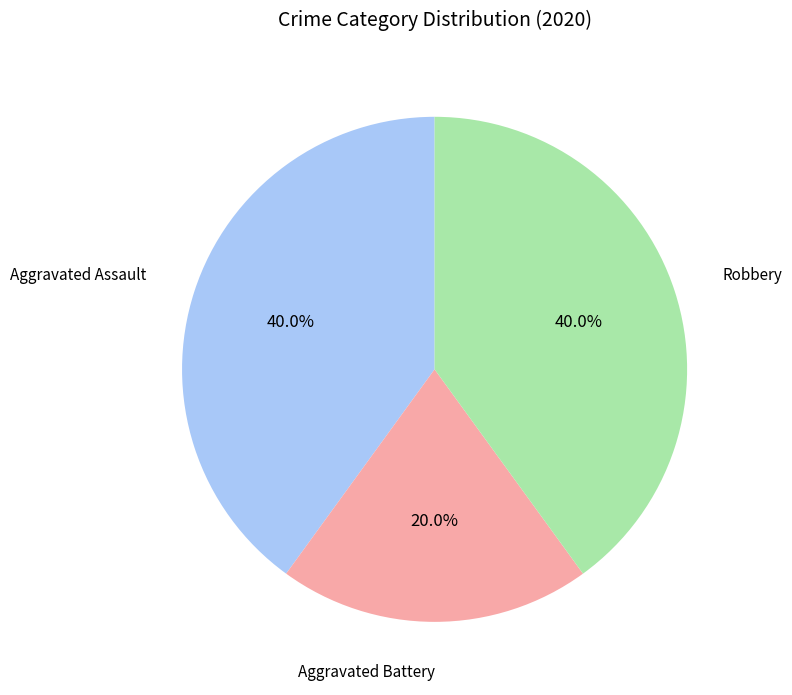

Count the number of slices in the pie.

3